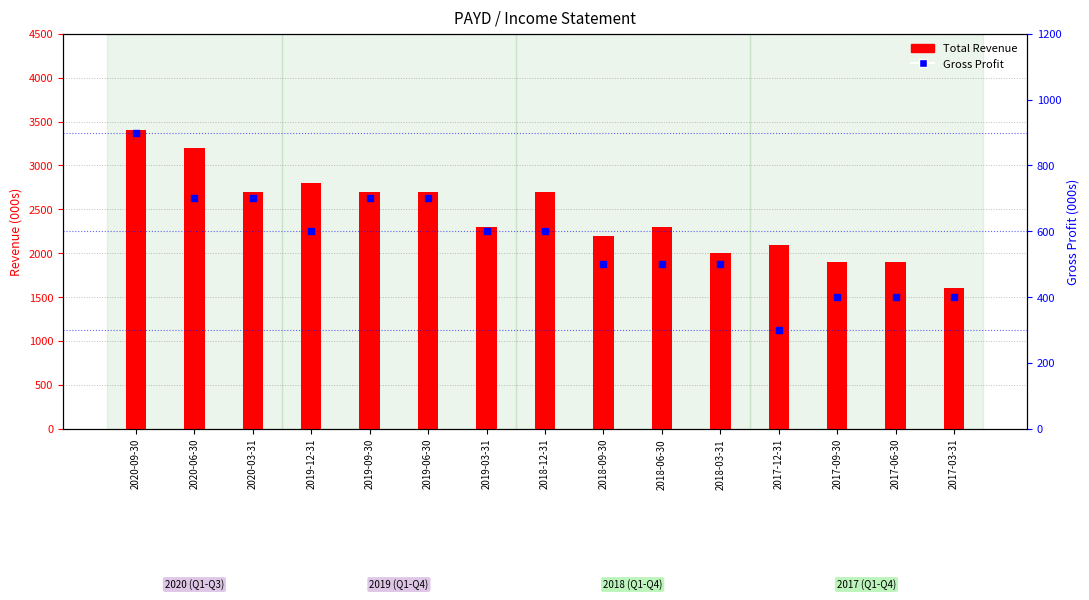

Which series reaches the maximum Y coordinate?

Total Revenue